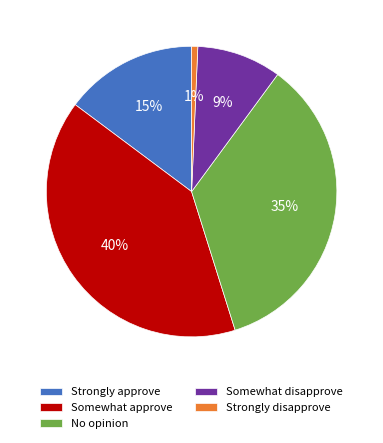

Which category has the biggest portion of the pie?

Somewhat approve